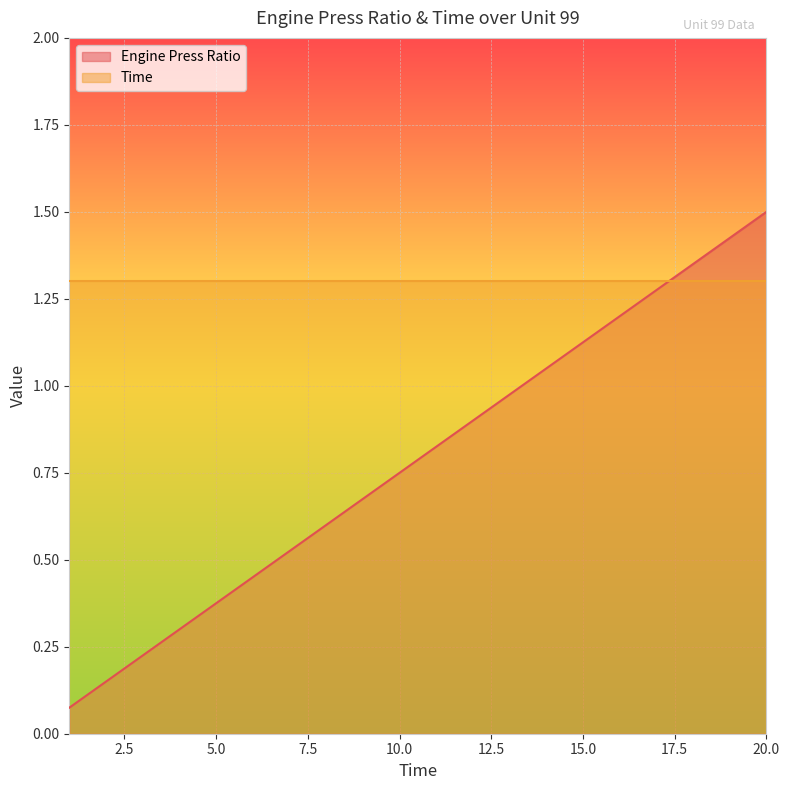

The chart shows a value of 1.8 at 16. True or false?

False